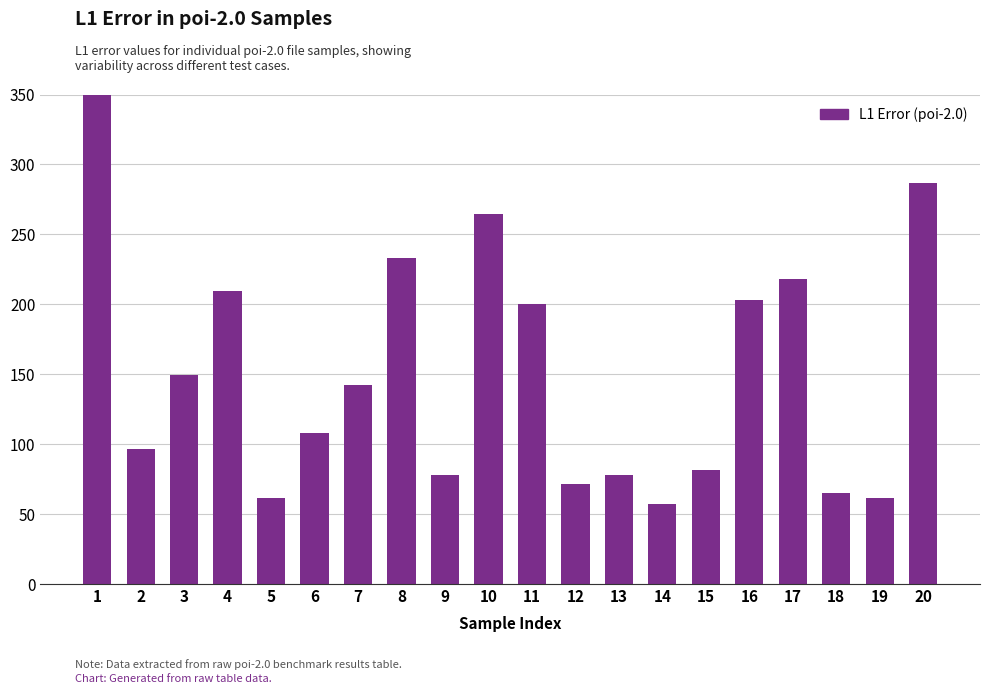

Between 12 and 3, which is larger?

3